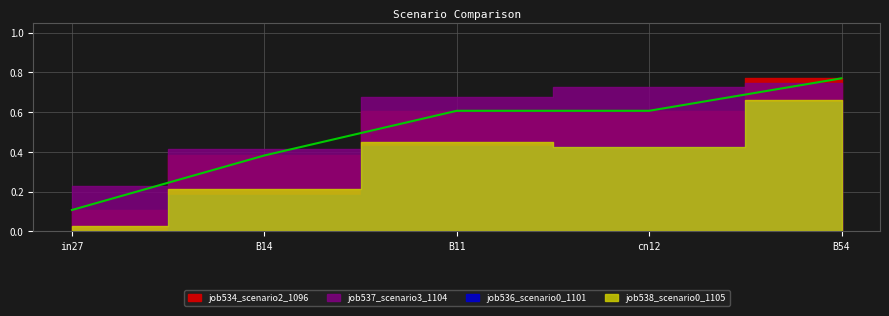

What is the difference between the highest and lowest values at in27?

0.2